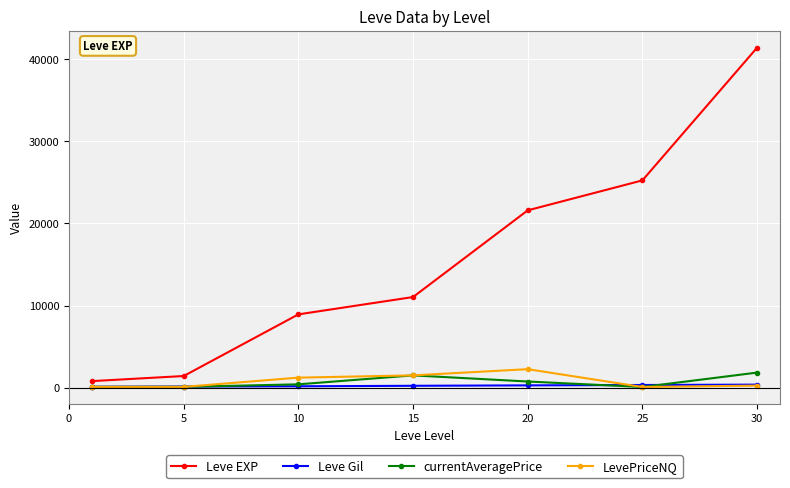

True or false: LevePriceNQ has more than 0 points higher than both neighbors.

True